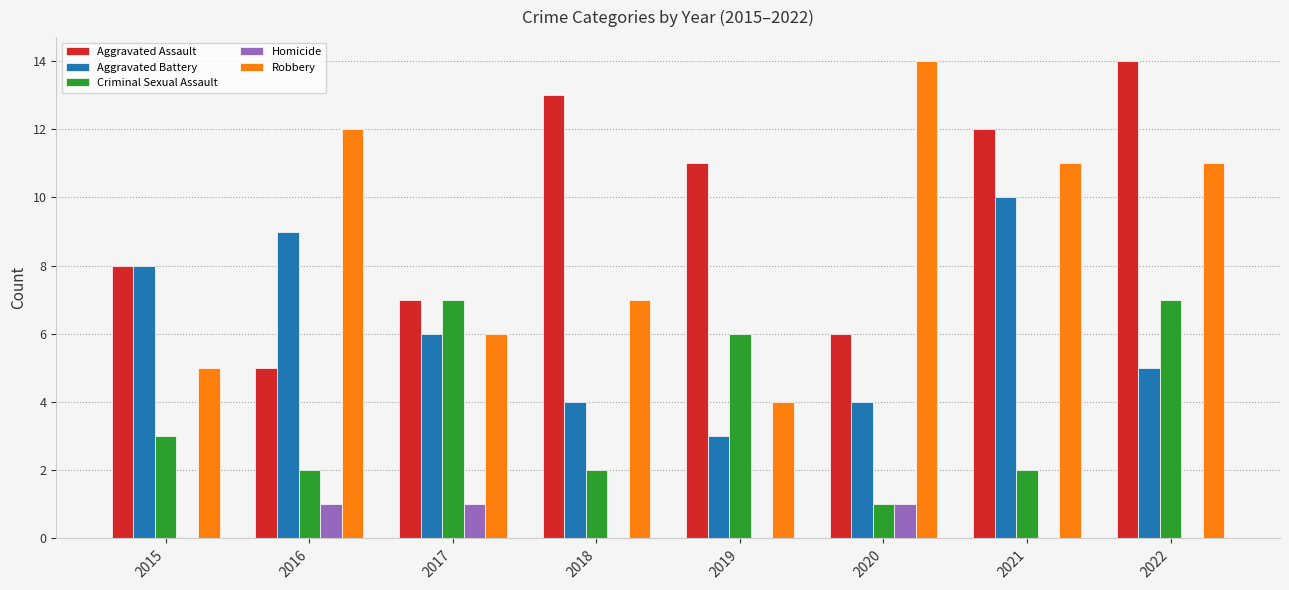

How many distinct data groups are displayed?

5